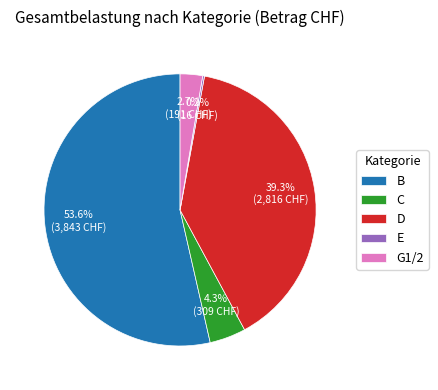

What percentage is NOT represented by C?

95.7%